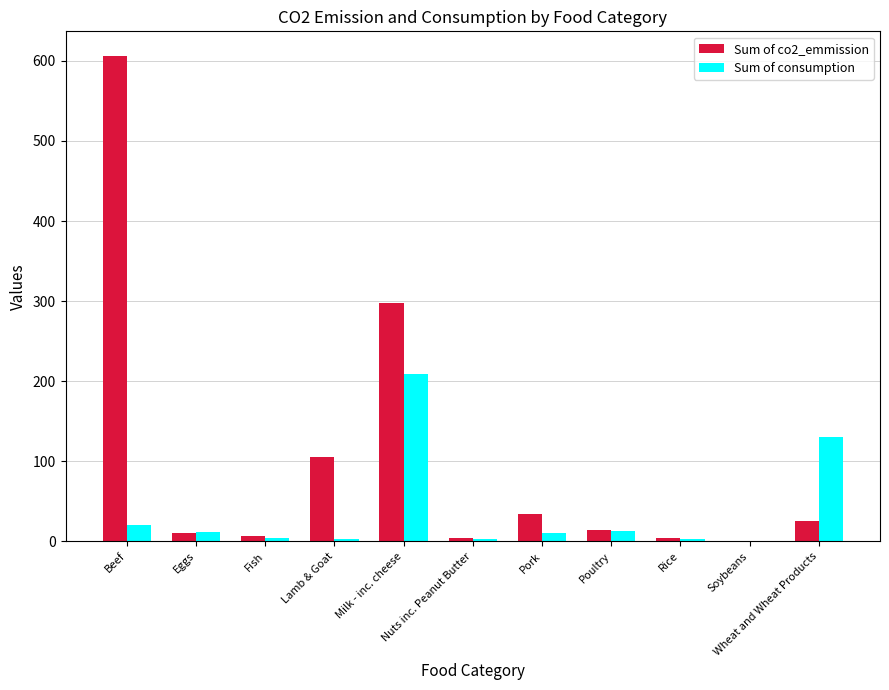

What is the maximum value shown in the chart?

606.7